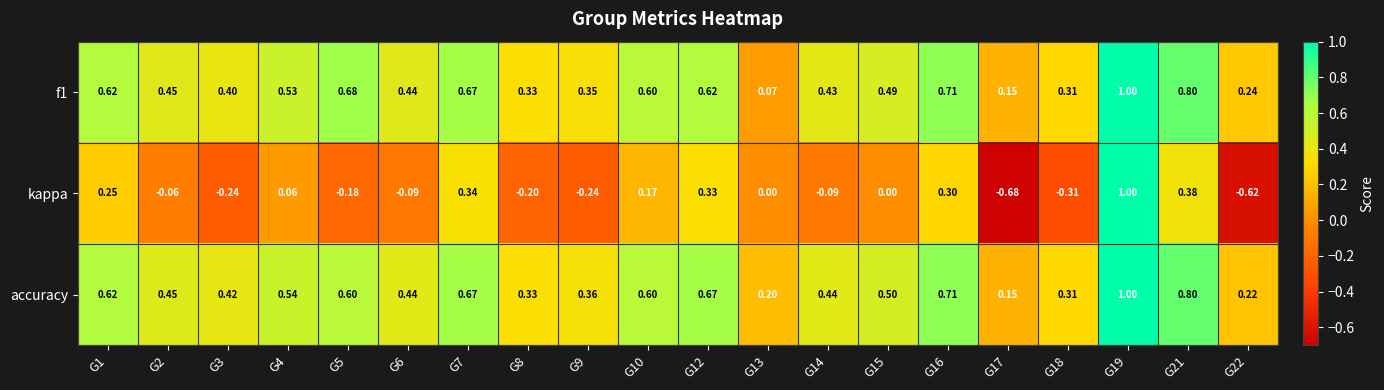

Which series has the largest range (max minus min)?

kappa